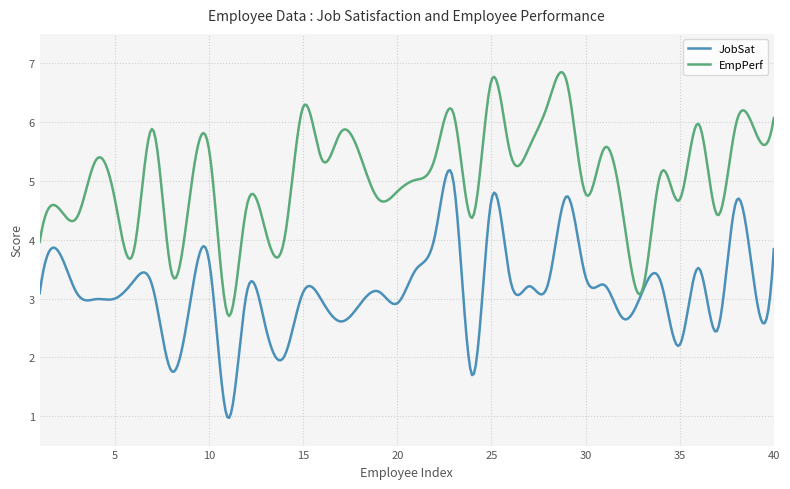

Rank the series by their maximum value, from highest to lowest.

EmpPerf, JobSat